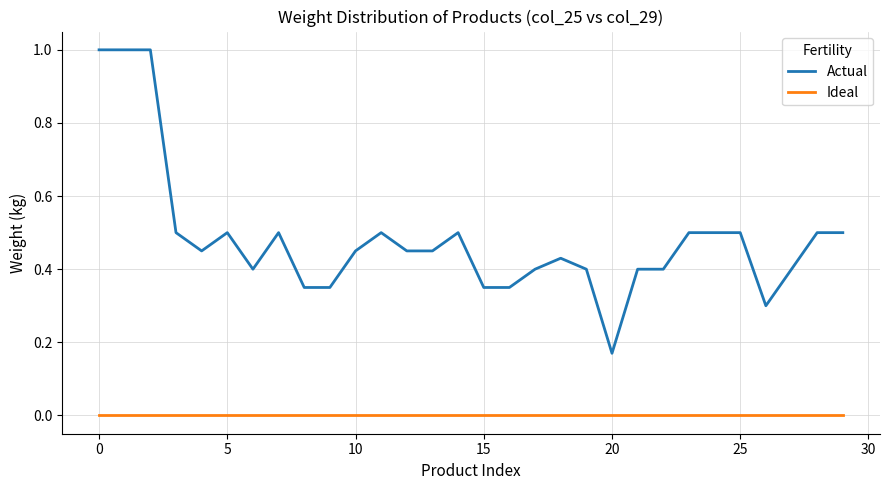

How many lines are shown in the chart?

2